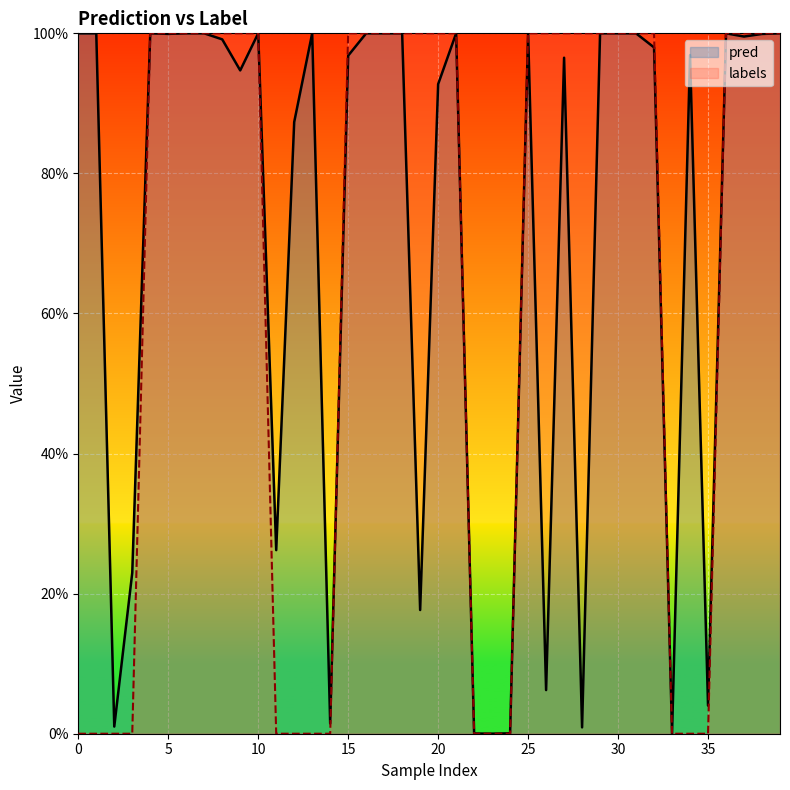

Is the value of pred at 18 greater than the value of labels at 24?

Yes